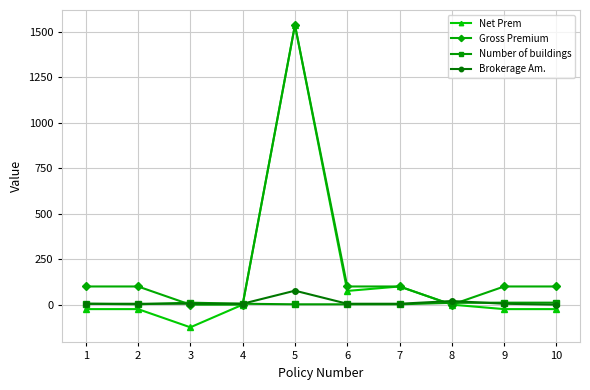

Which series has the largest range (max minus min)?

Net Prem